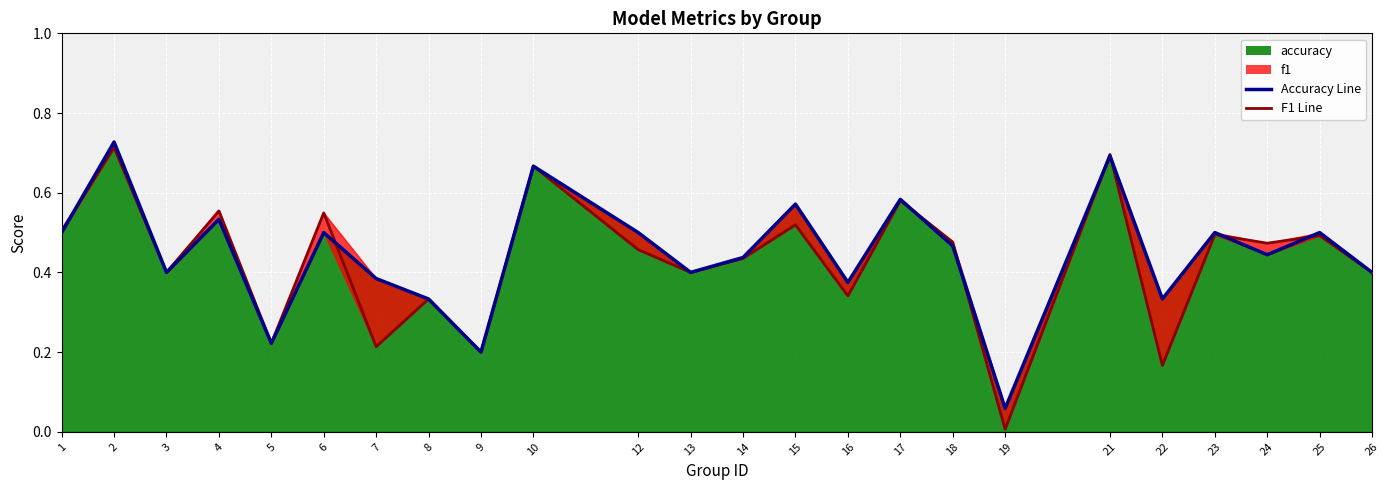

Reading left to right, what are all the values shown in this chart?

f1: 0.5	0.7	0.4	0.6	0.2	0.5	0.2	0.3	0.2	0.7	0.5	0.4	0.4	0.5	0.3	0.6	0.5	0.0	0.7	0.2	0.5	0.5	0.5	0.4
accuracy: 0.5	0.7	0.4	0.5	0.2	0.5	0.4	0.3	0.2	0.7	0.5	0.4	0.4	0.6	0.4	0.6	0.5	0.1	0.7	0.3	0.5	0.4	0.5	0.4